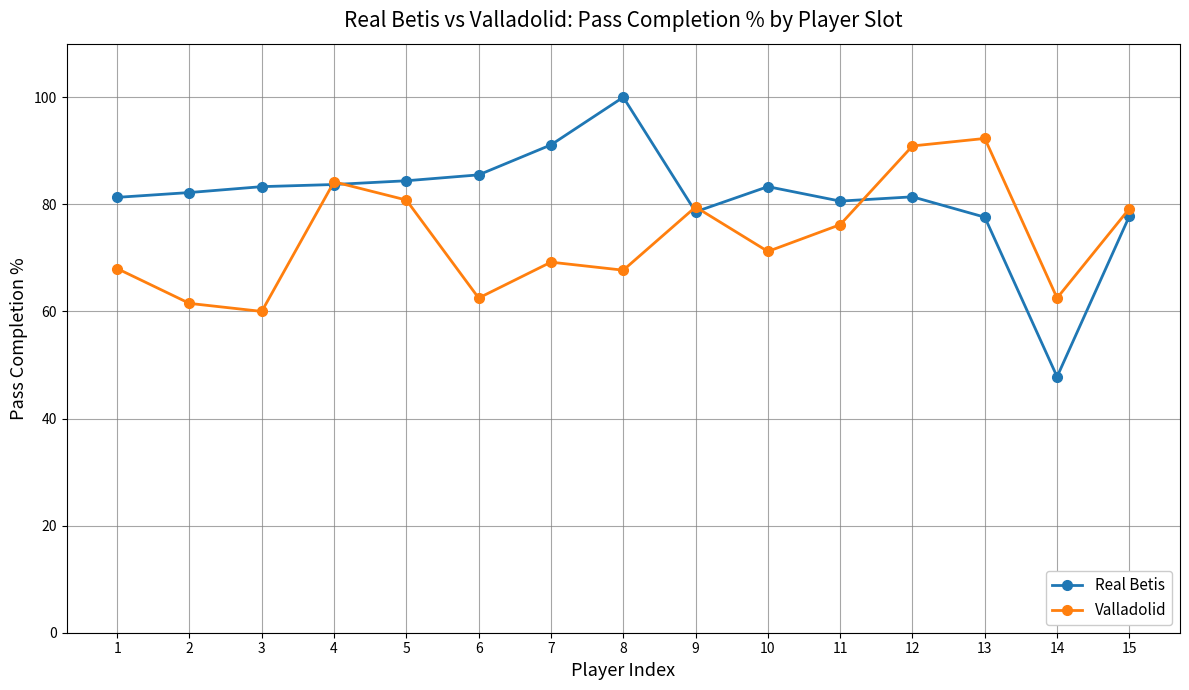

What is the spread (max minus min) of values at 12?

9.5